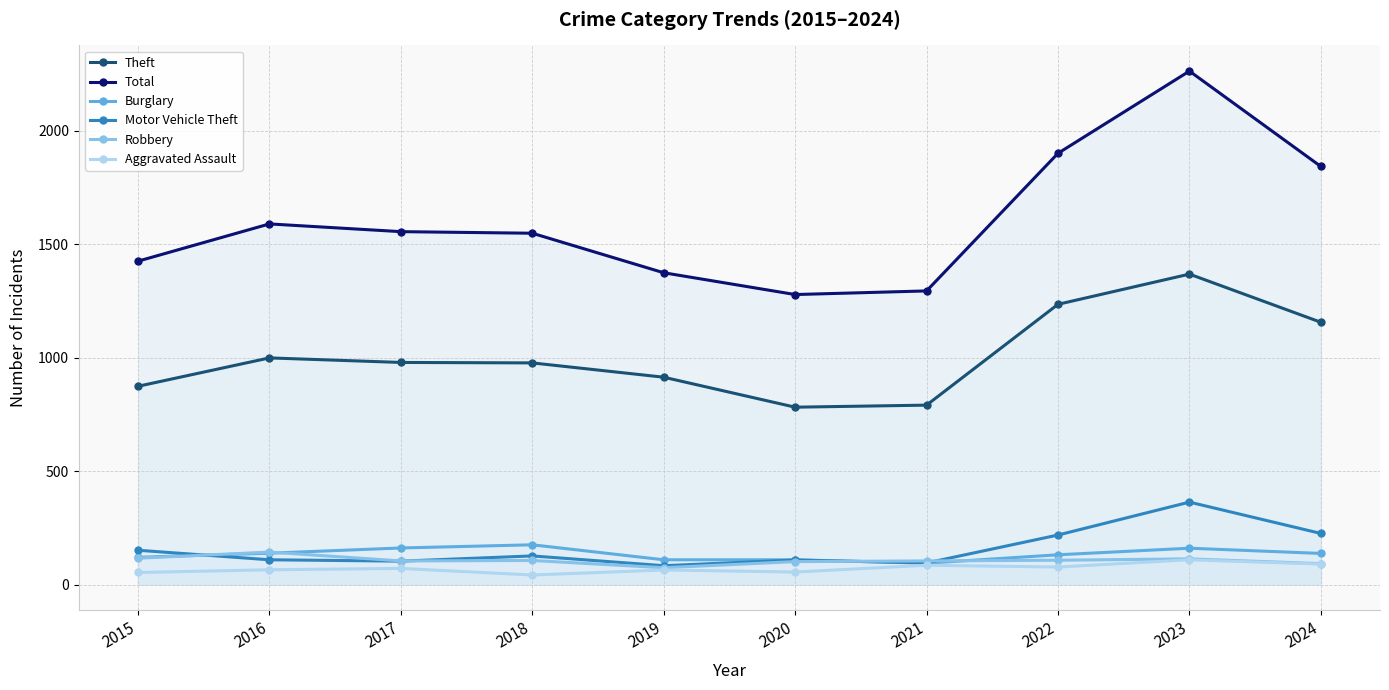

How many series are shown in this chart?

6